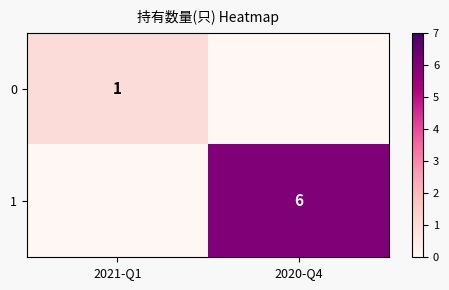

Is it true that 0 equals 1 at 2021-Q1?

True